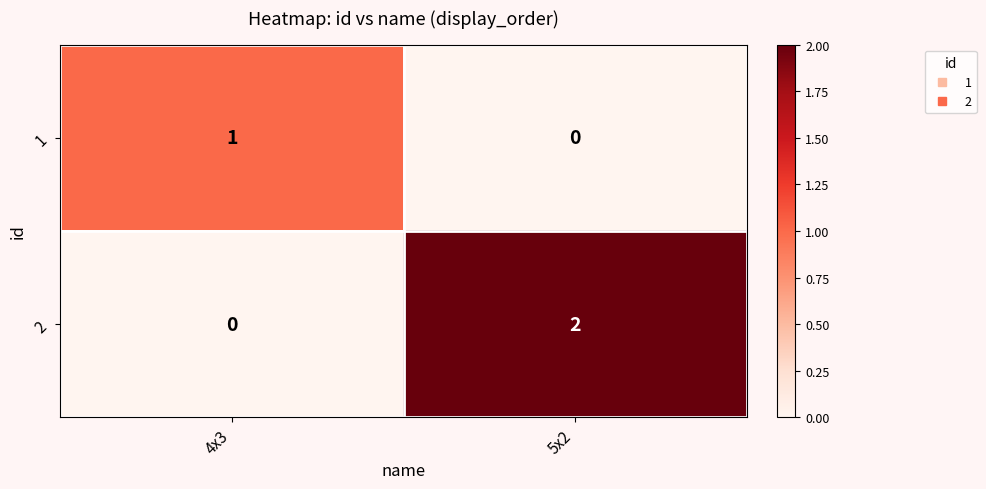

Rank the series by their average value, from lowest to highest.

1, 2